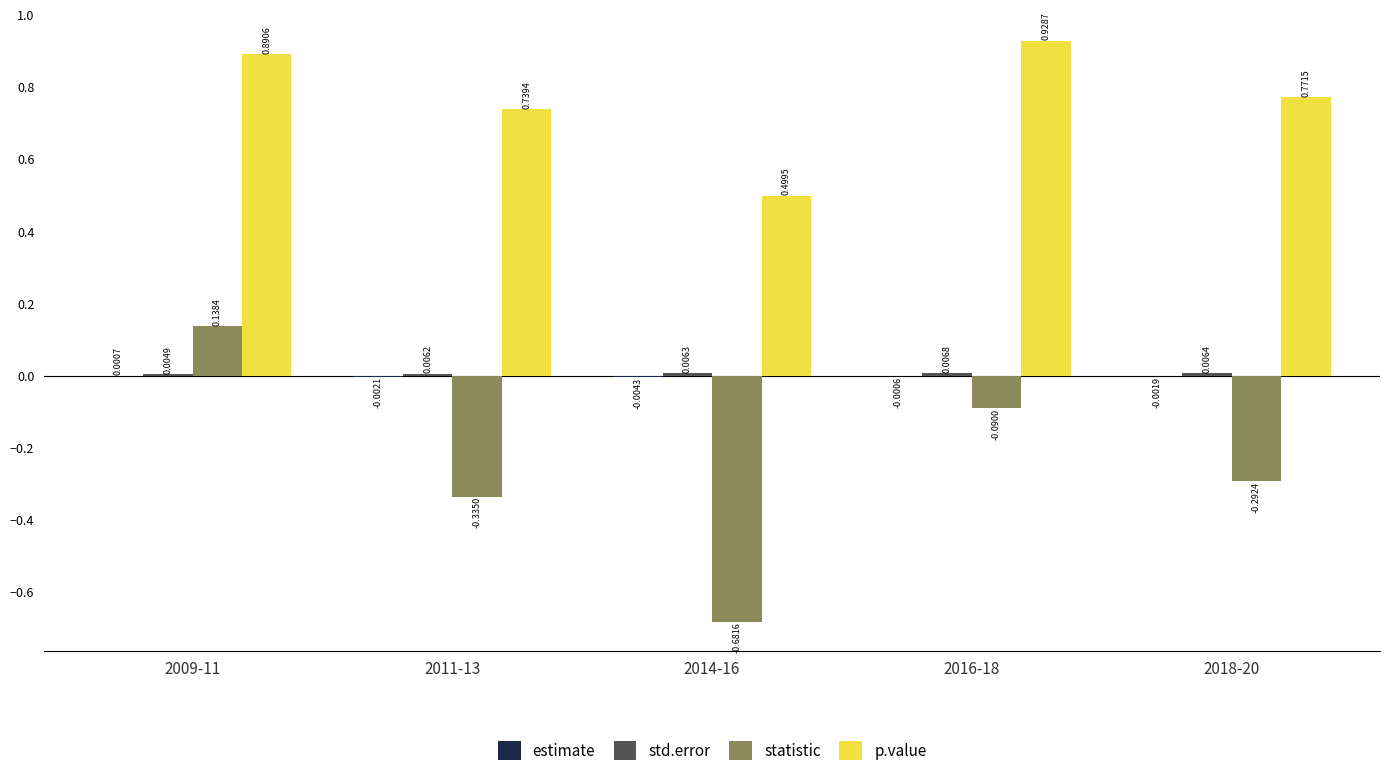

What is the total value across all series at 2018-20?

0.5